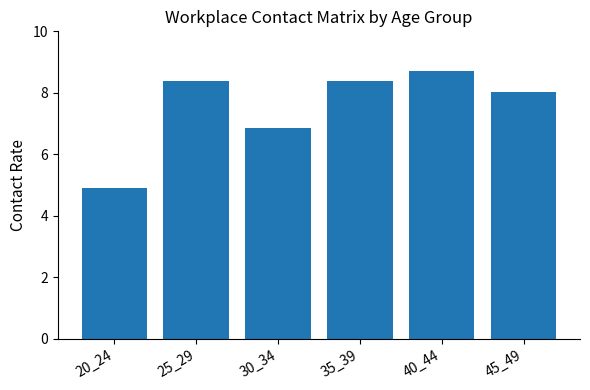

What is the value of the 4th bar from the left?

8.4